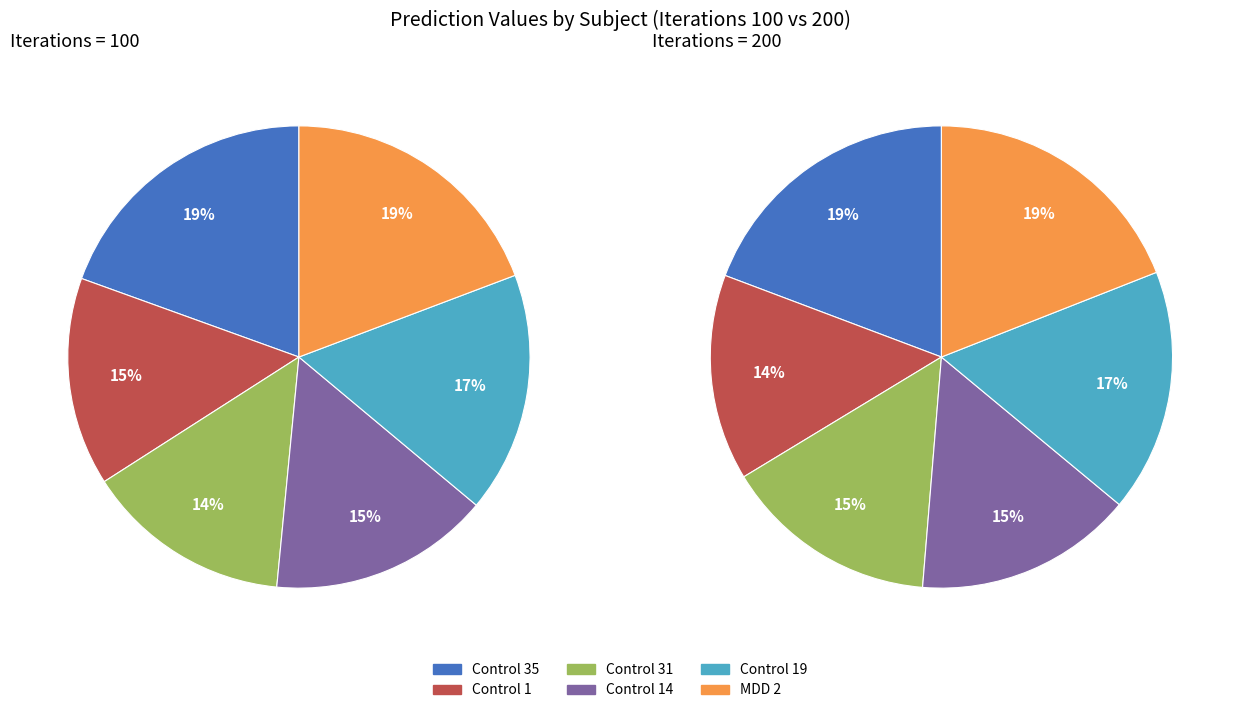

Is there a majority slice in this chart?

No